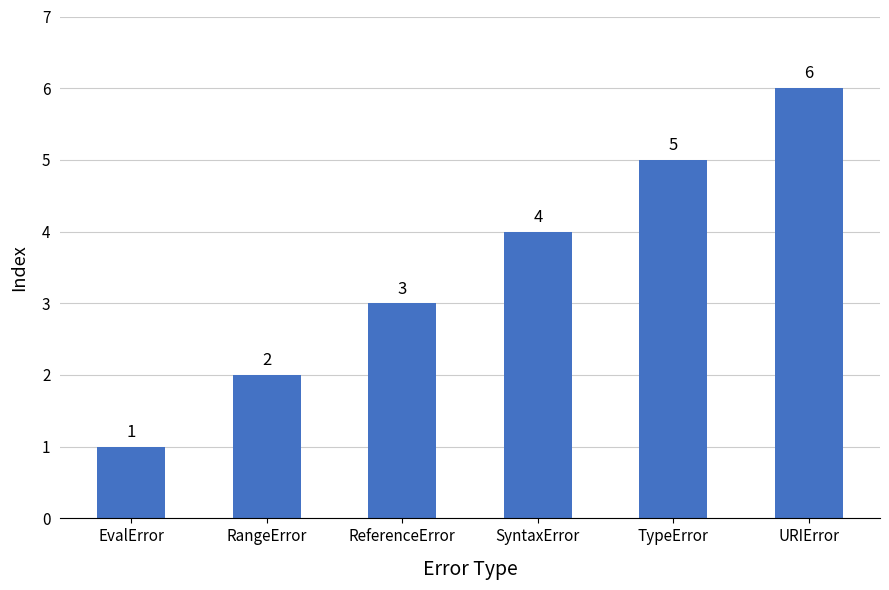

Is it true that the value at RangeError is 0?

False